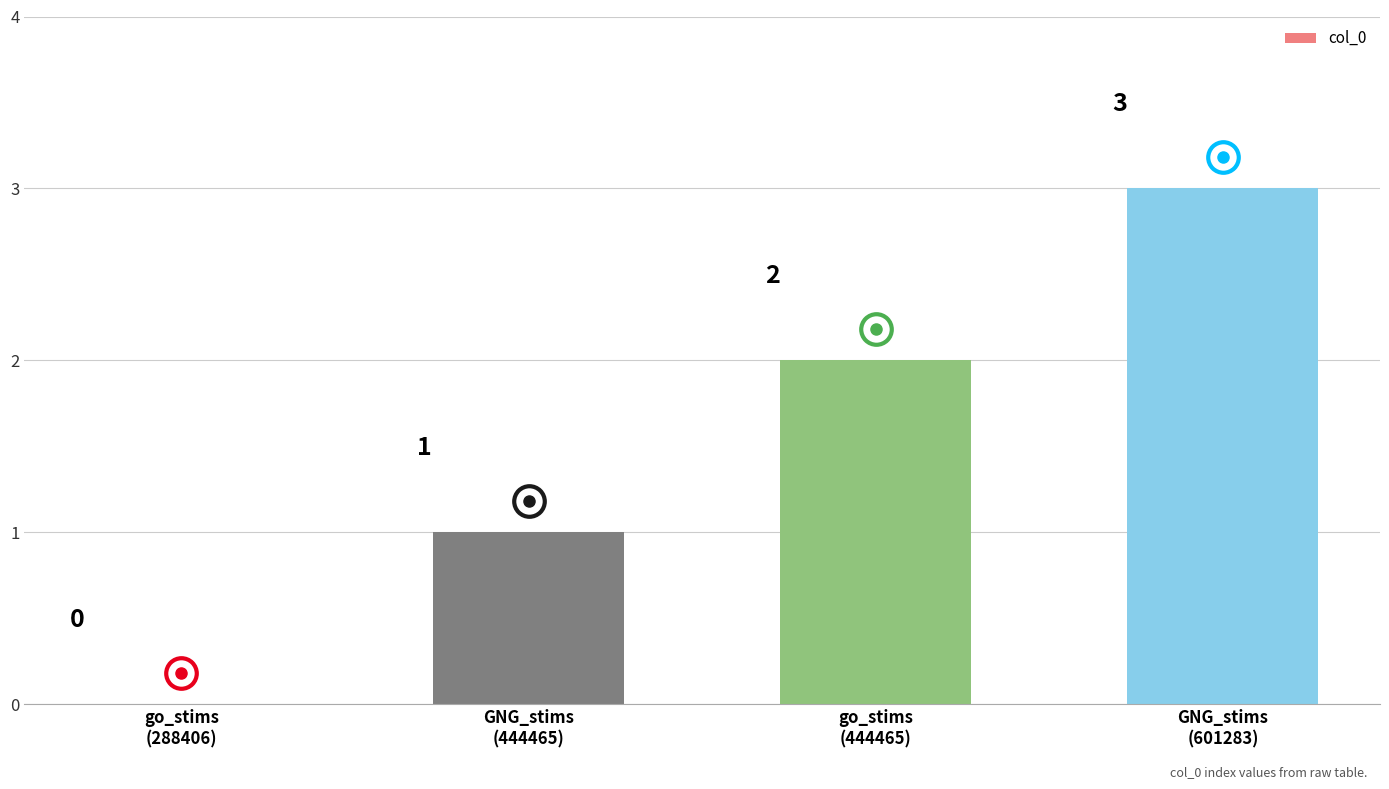

The chart shows a value of 1 at go_stims
(288406). True or false?

False